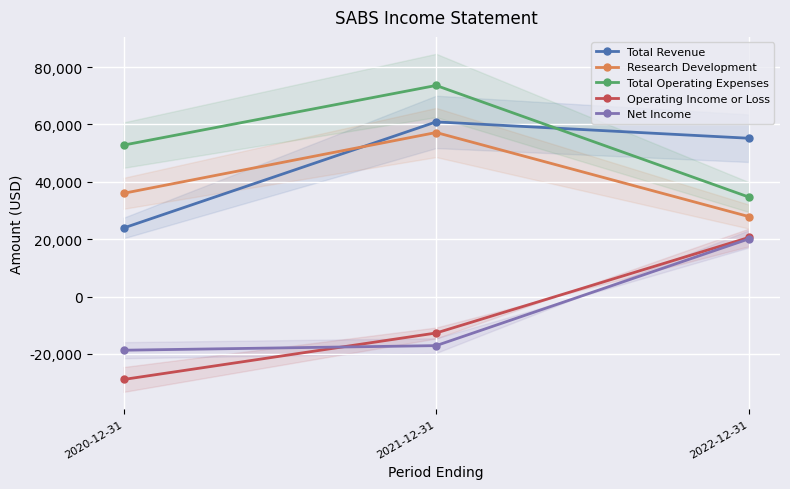

Which series has the largest range (max minus min)?

Operating Income or Loss